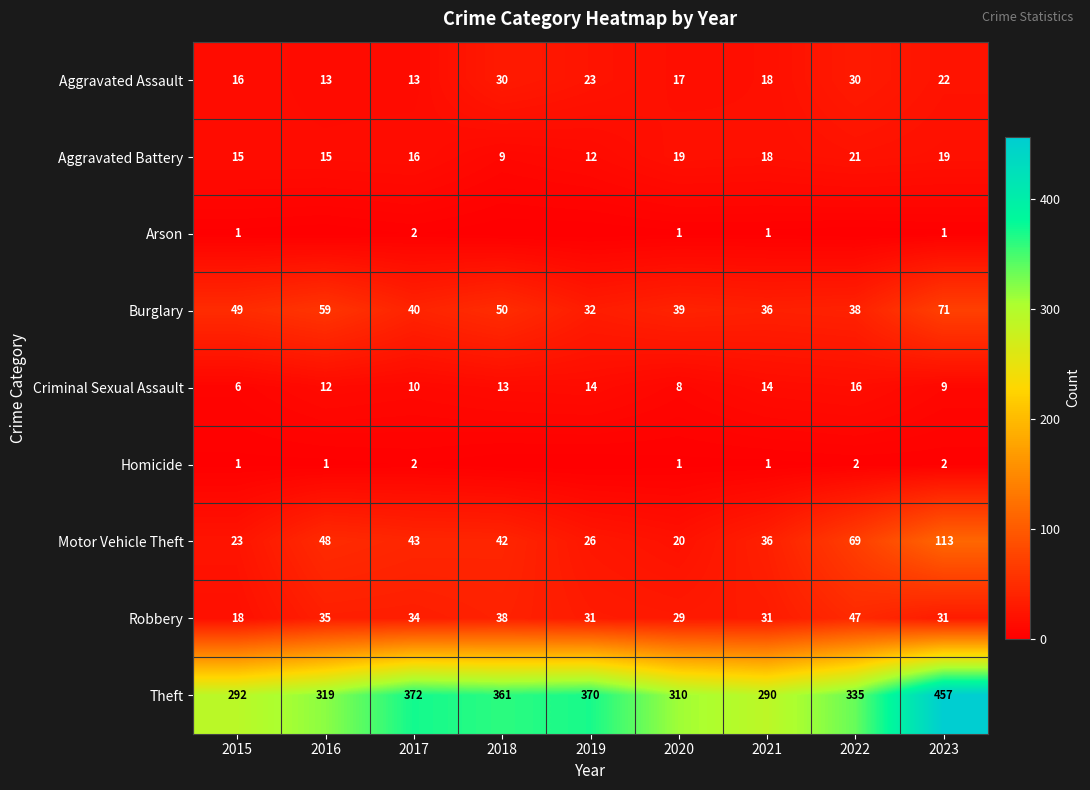

At 2023, list the series in order from largest to smallest.

Theft, Motor Vehicle Theft, Burglary, Robbery, Aggravated Assault, Aggravated Battery, Criminal Sexual Assault, Homicide, Arson